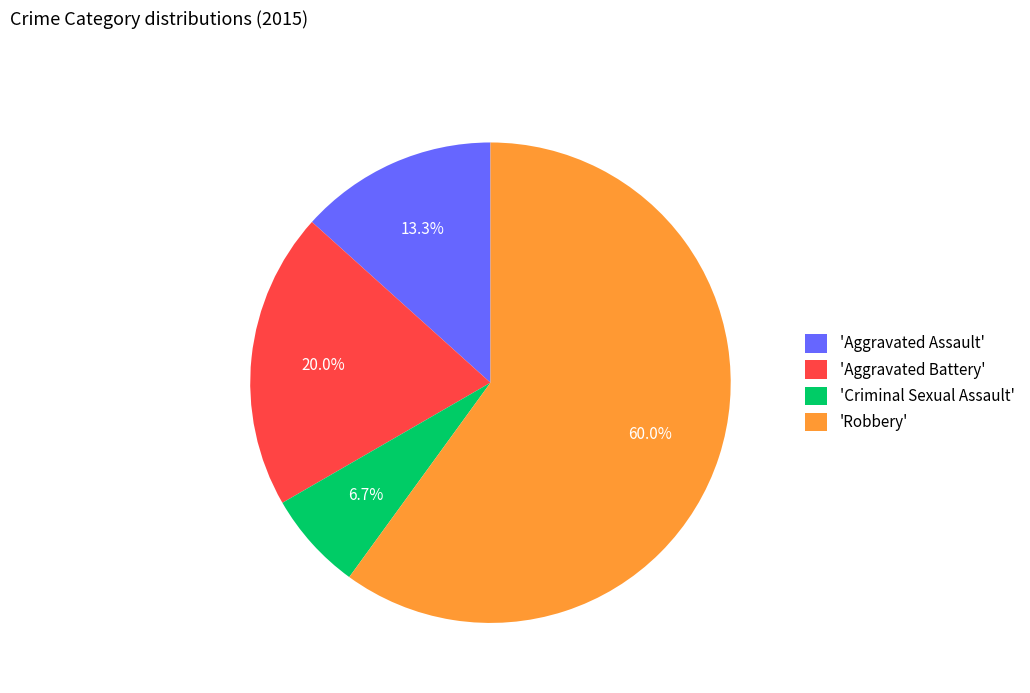

What is the majority slice?

'Robbery'